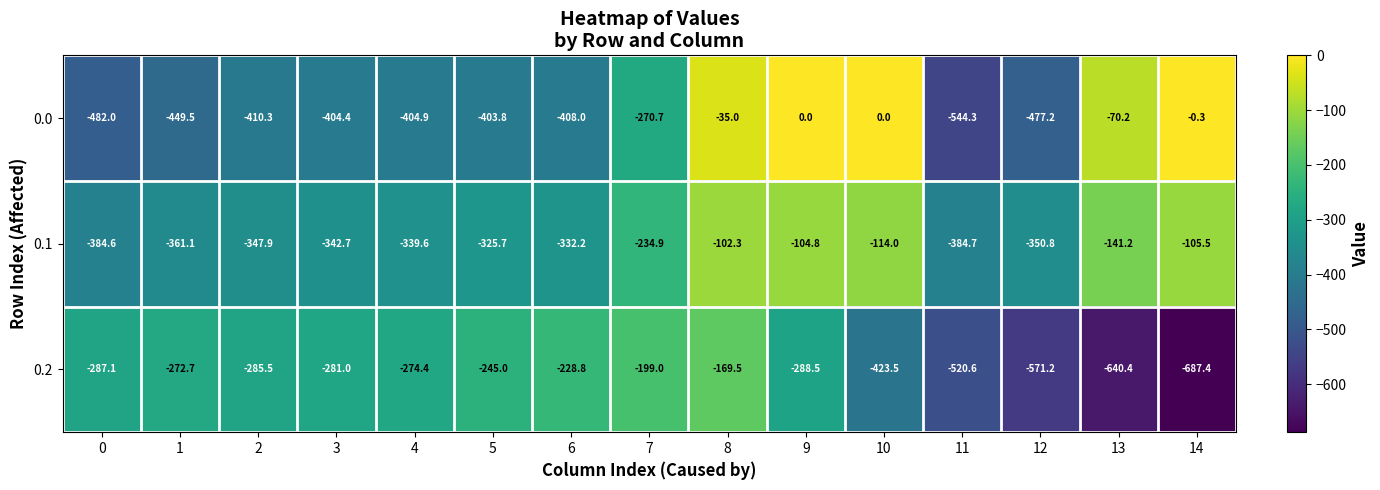

Which series changed the most between 2 and 7?

0.0